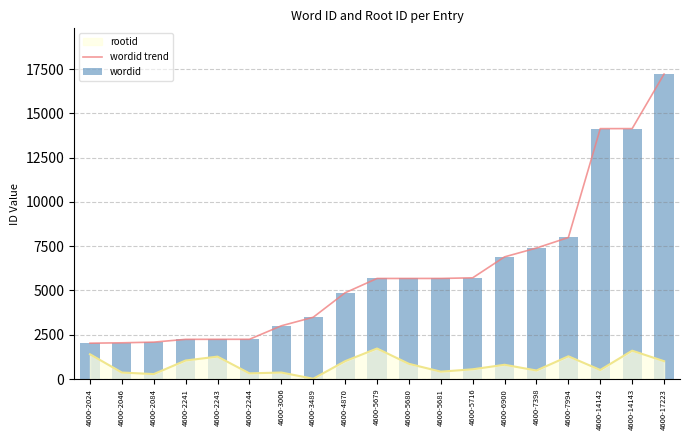

What is the highest value of the rootid series?

1724